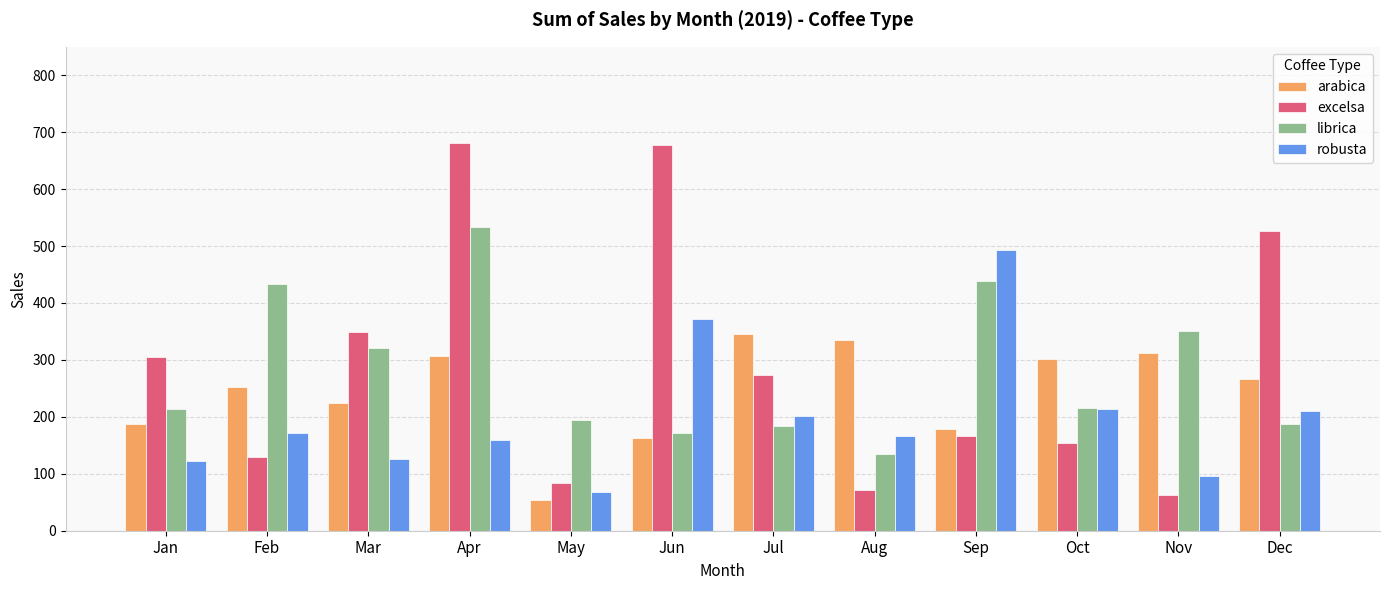

What is the smallest value displayed?

53.7